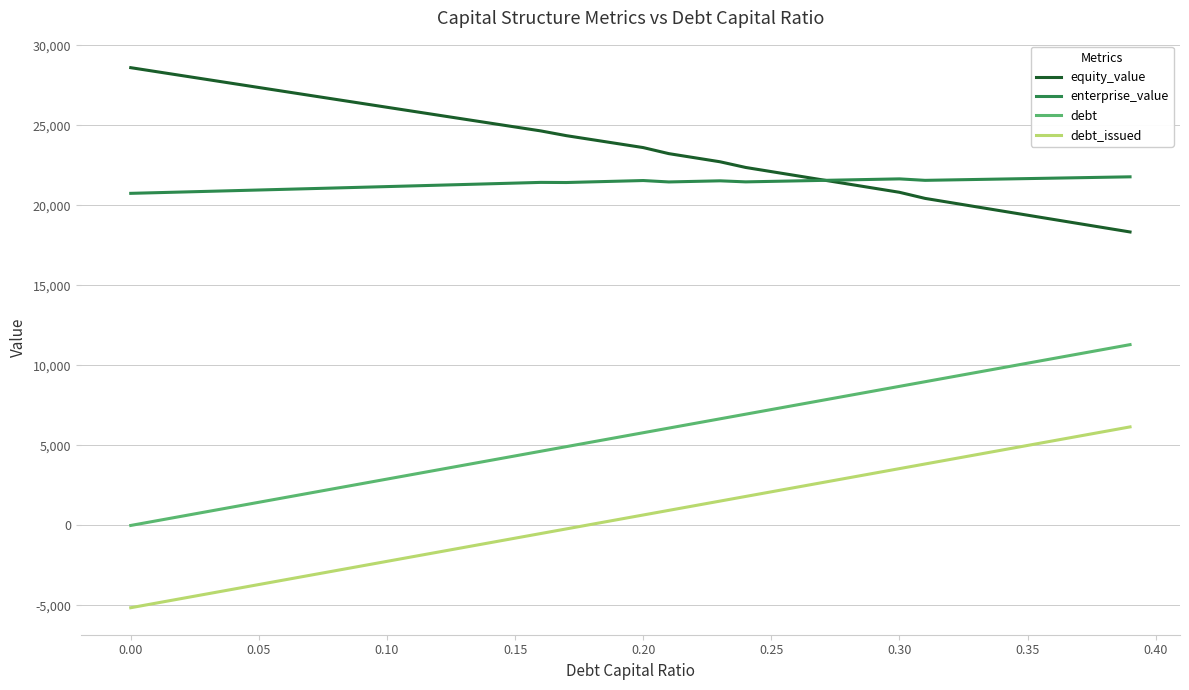

True or false: enterprise_value and debt cross at least once.

False